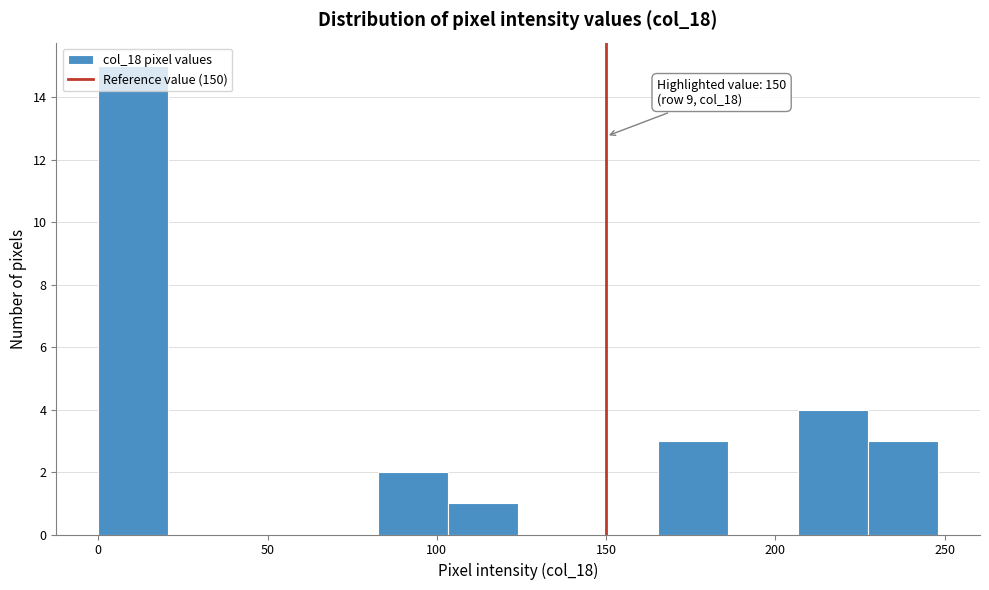

Which range on the x-axis has the tallest bar?

0 to 20